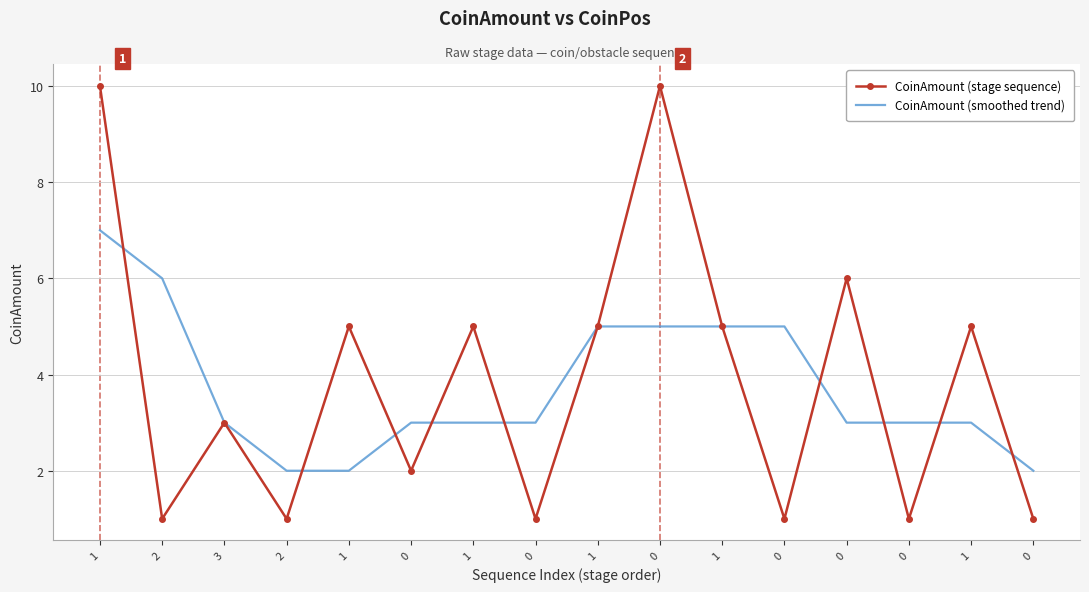

What are all the series names shown in the legend?

CoinAmount (stage sequence), CoinAmount (smoothed trend)